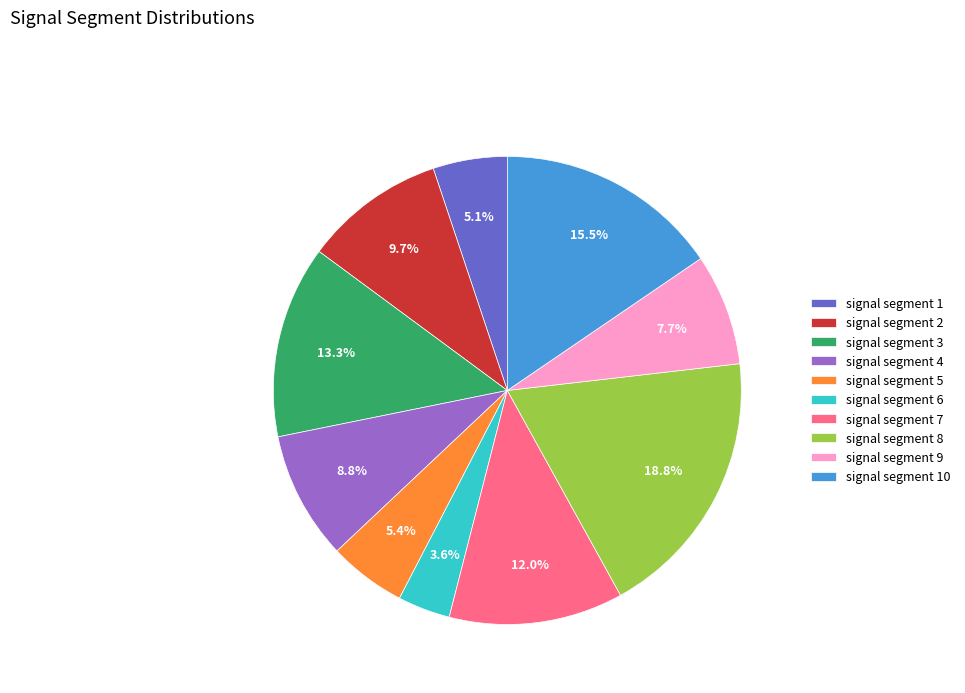

The signal segment 5 slice represents 11% of the pie. True or false?

False